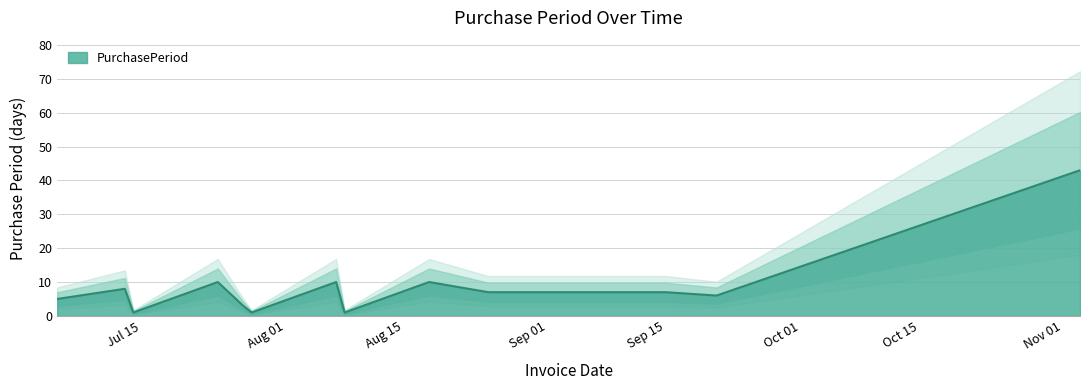

The value at 2017-08-07 is 14. True or false?

False